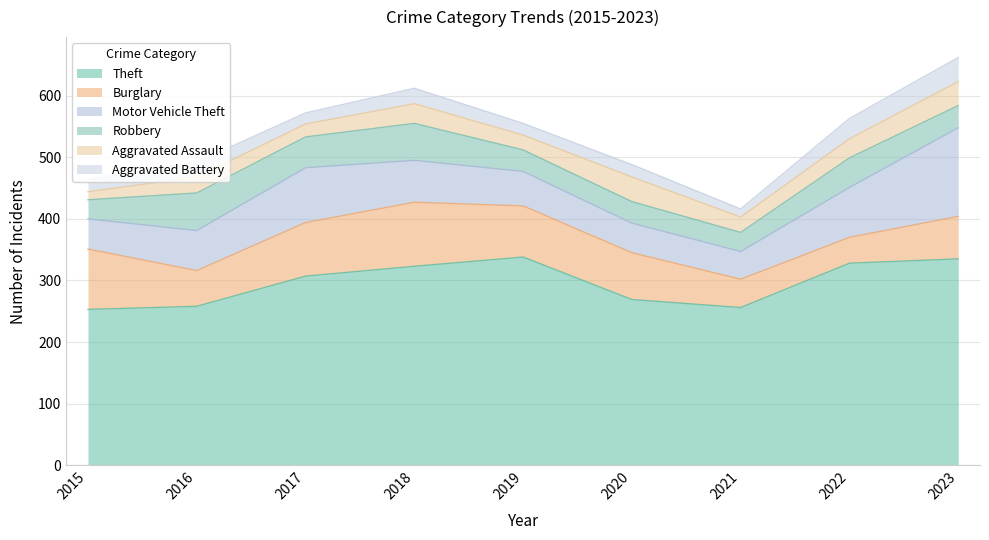

The Burglary series shows 148 at 2015. True or false?

False